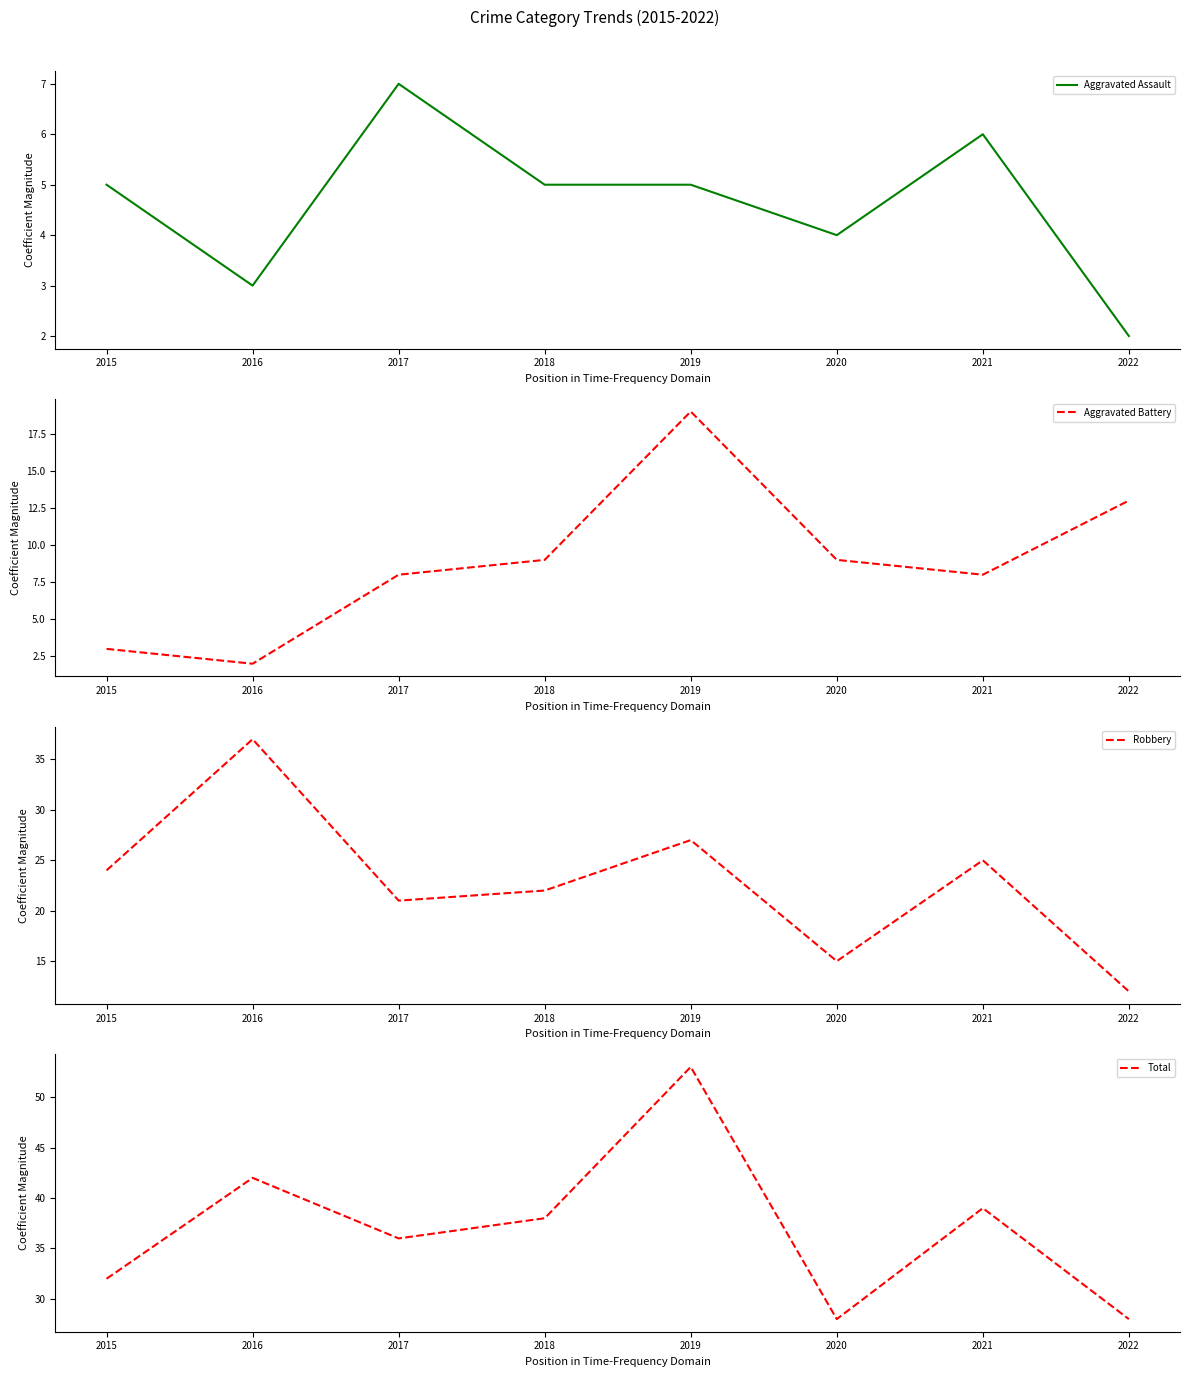

The value of Robbery at 2021 is 25. True or false?

True